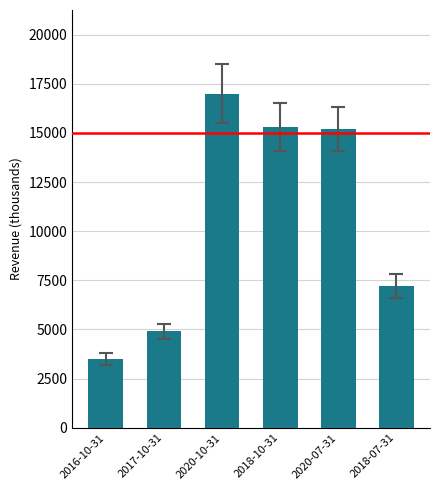

Does the chart contain stacked bars?

No